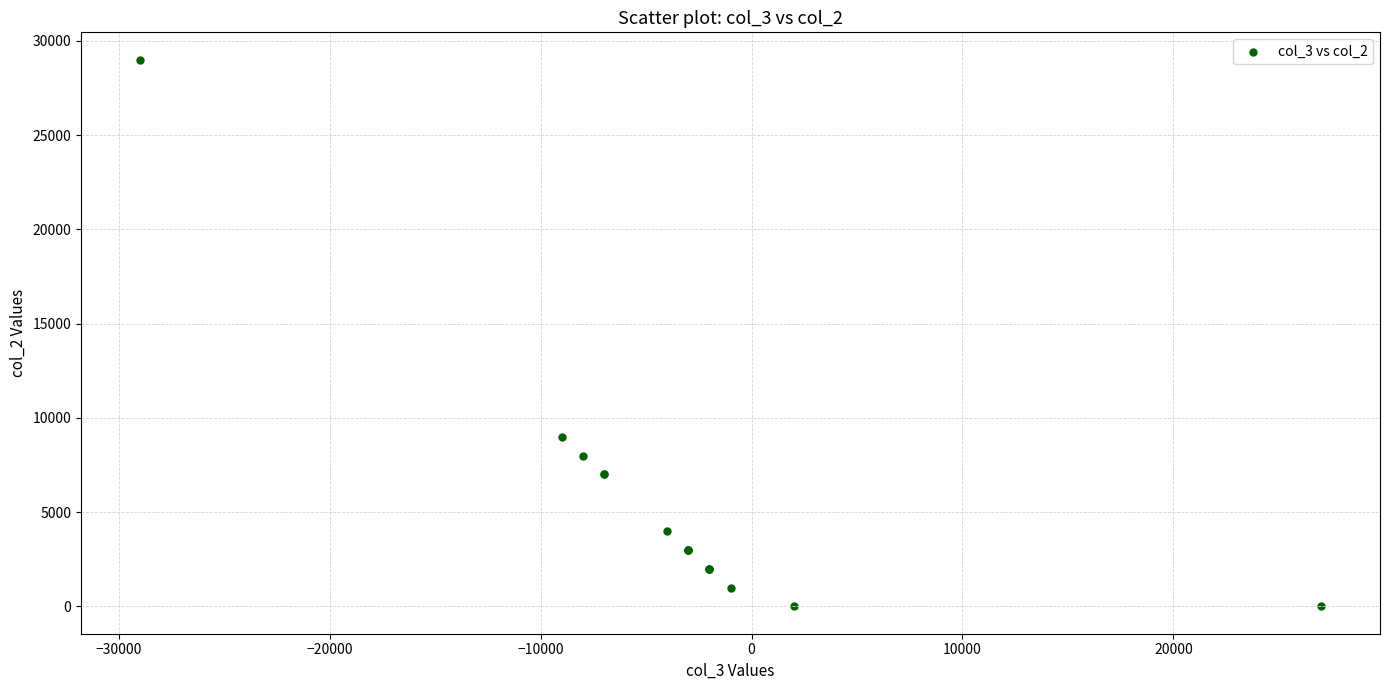

What Y value in the scatter plot is closest to 14500?

9000